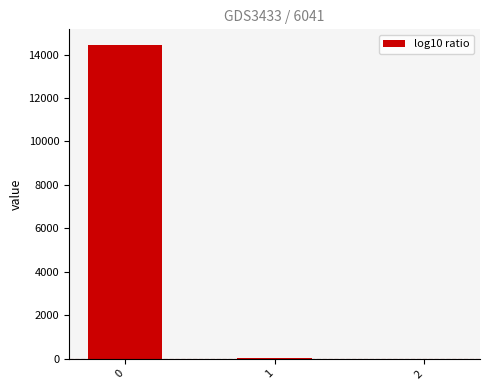

Does the chart contain stacked bars?

No